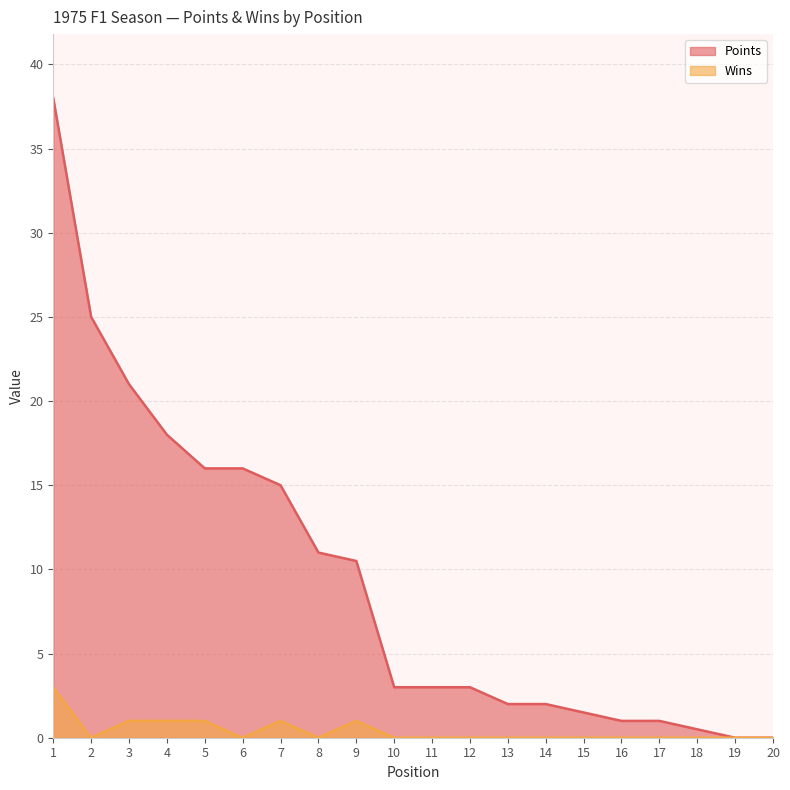

What is the average value of the Wins series?

0.4